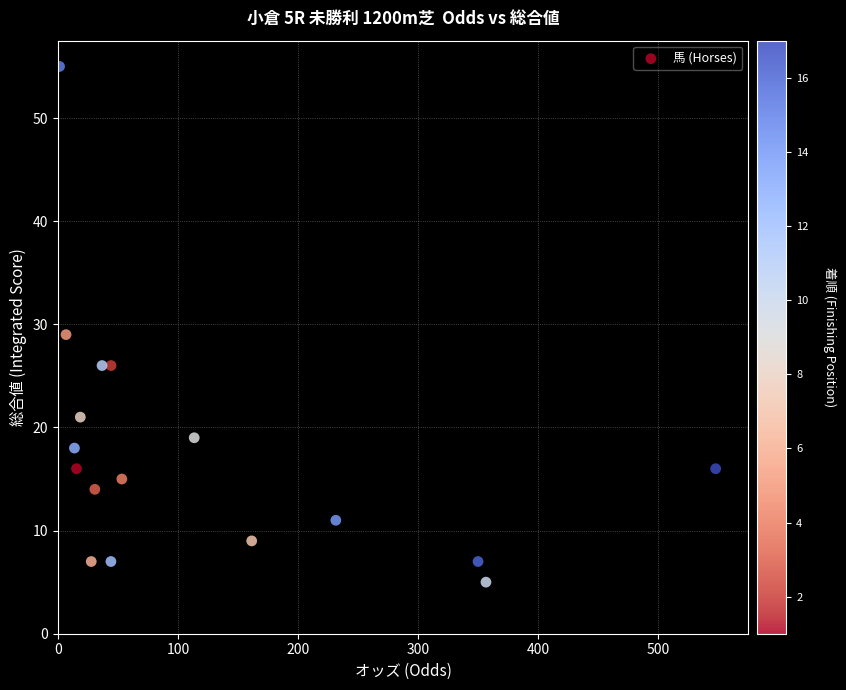

What Y value in the scatter plot is closest to 30?

29